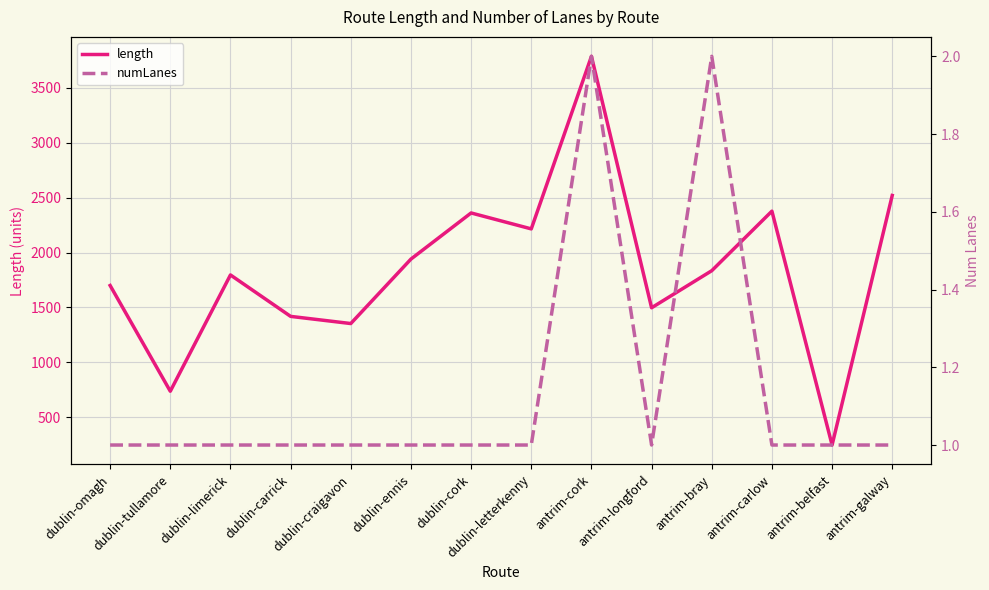

What is the difference between the highest and lowest values at dublin-craigavon?

1353.0